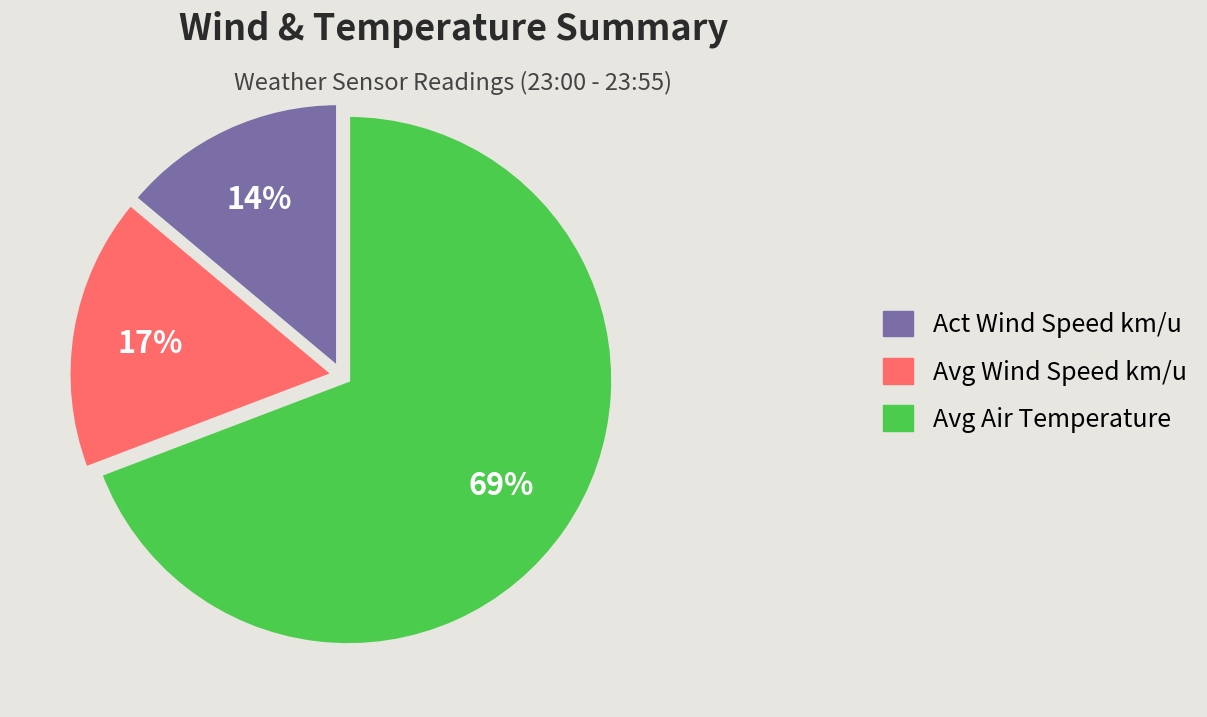

Which category has the smallest portion of the pie?

Act Wind Speed km/u